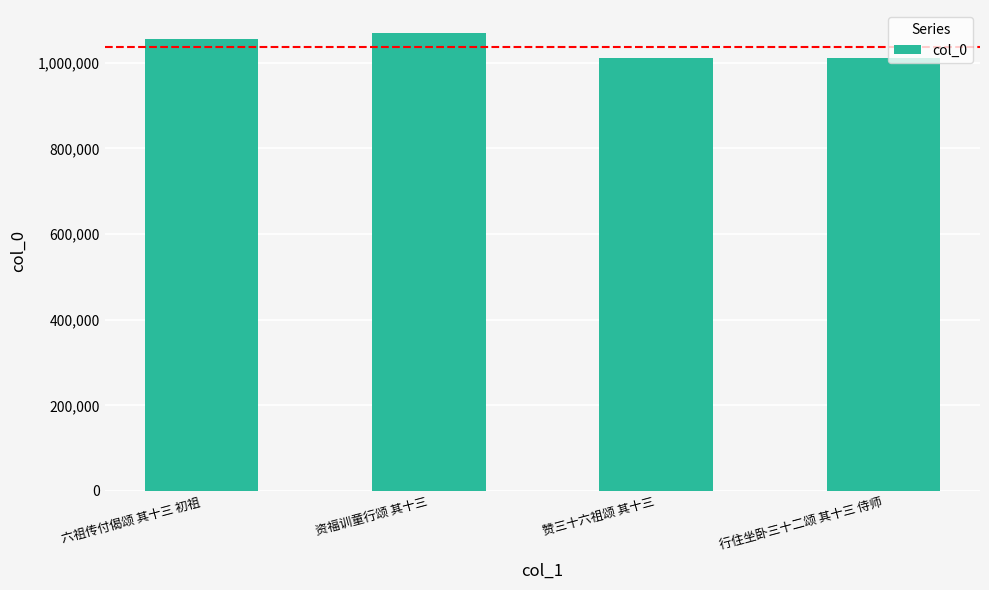

What is the average value?

1036758